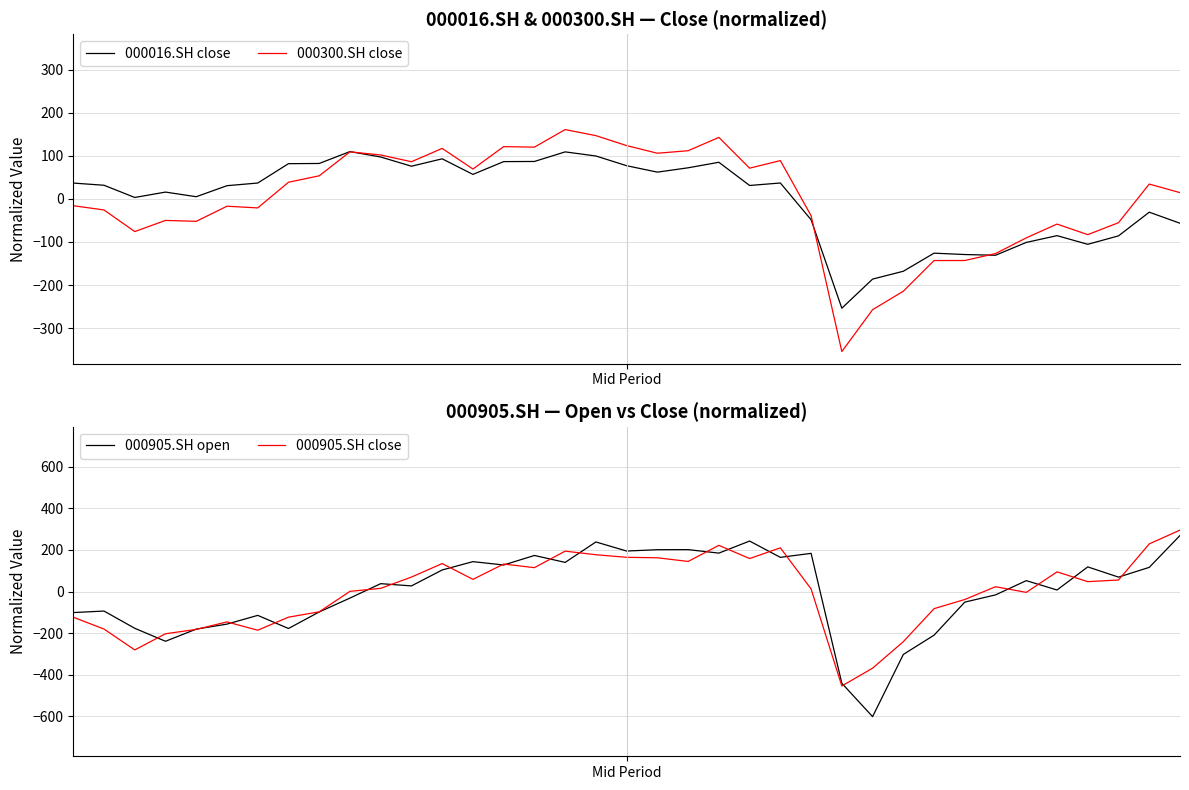

How many values in the 000016.SH close series exceed 31?

20